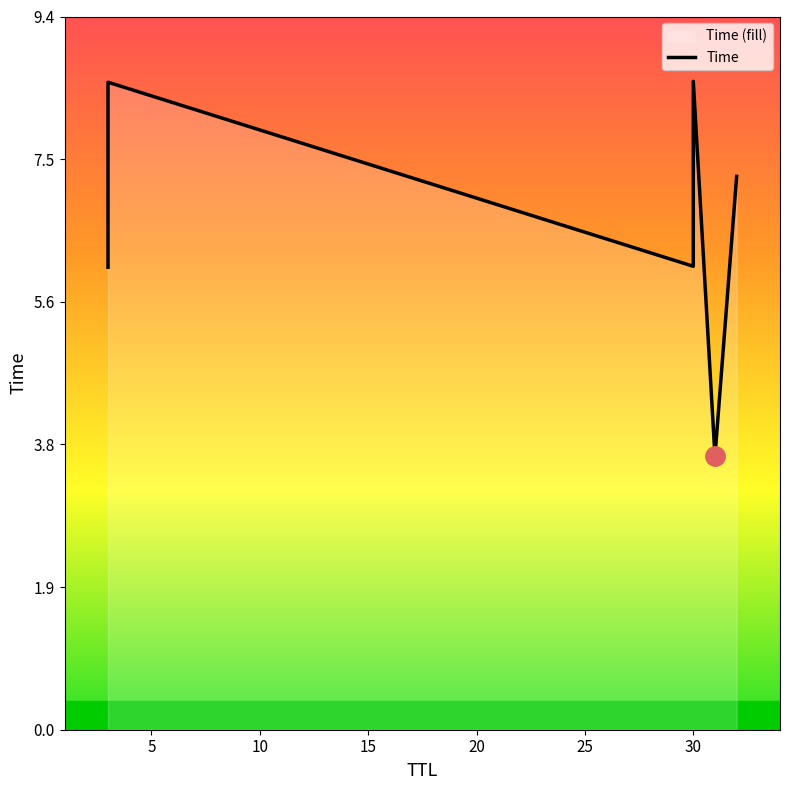

Rank the categories by value from highest to lowest.

30, 3, 32, 30, 3, 31